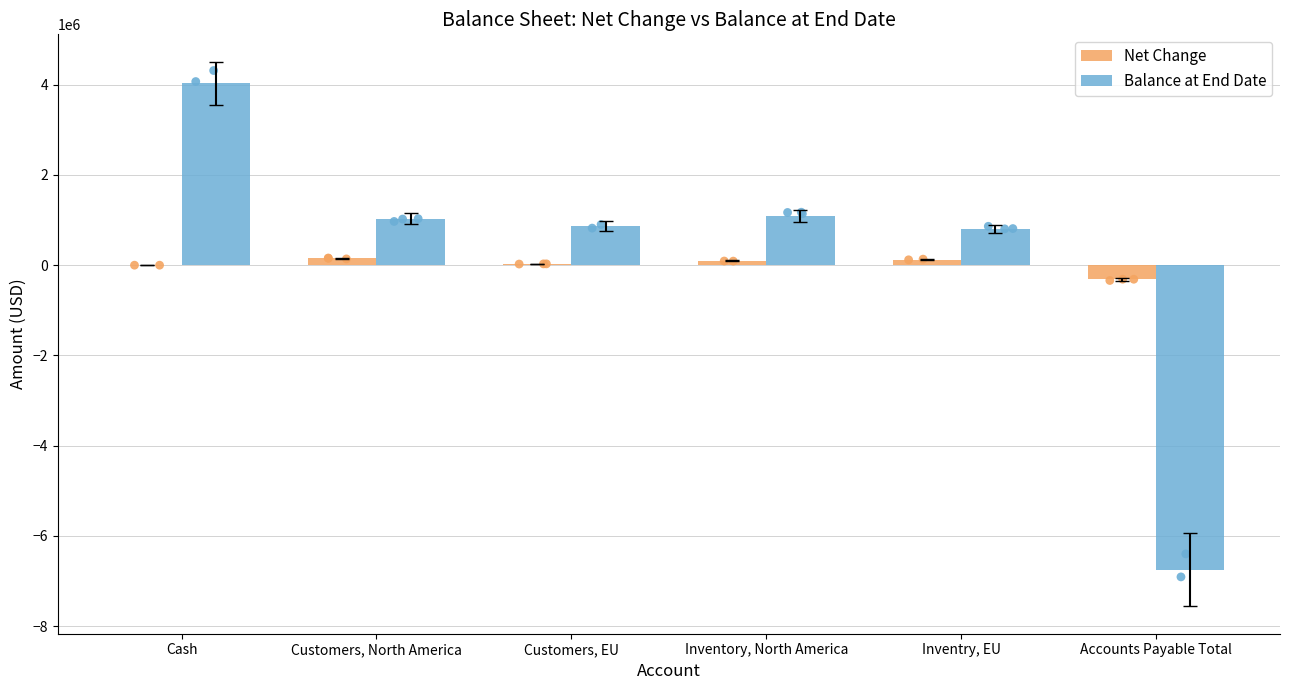

Which series has the largest total across all categories?

Balance at End Date